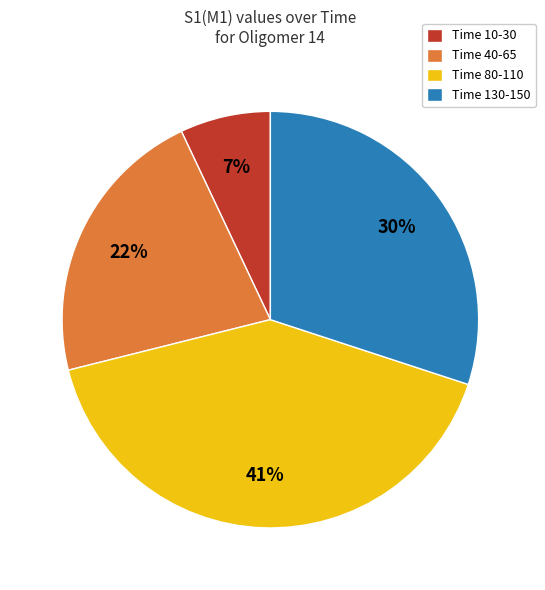

True or false: Time 10-30 accounts for 1% of the total.

False